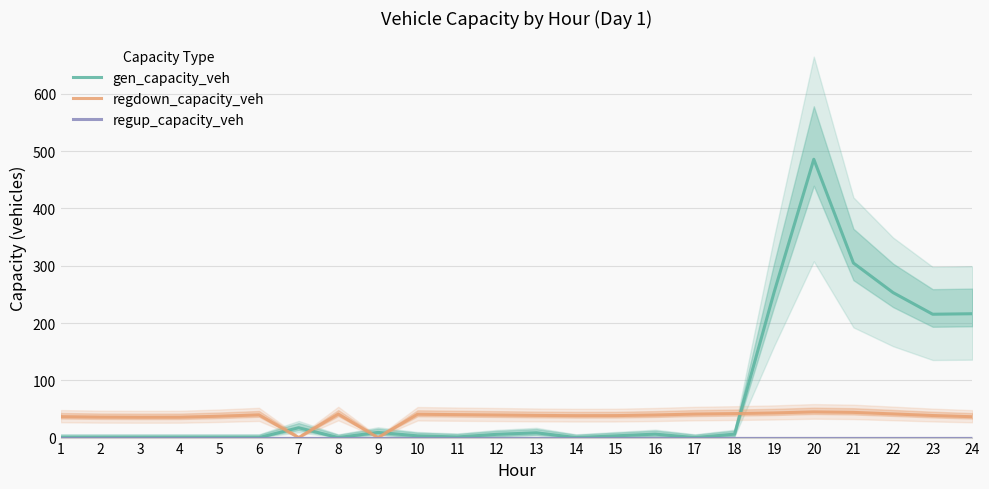

What is the total value across all series at 5?

37.3